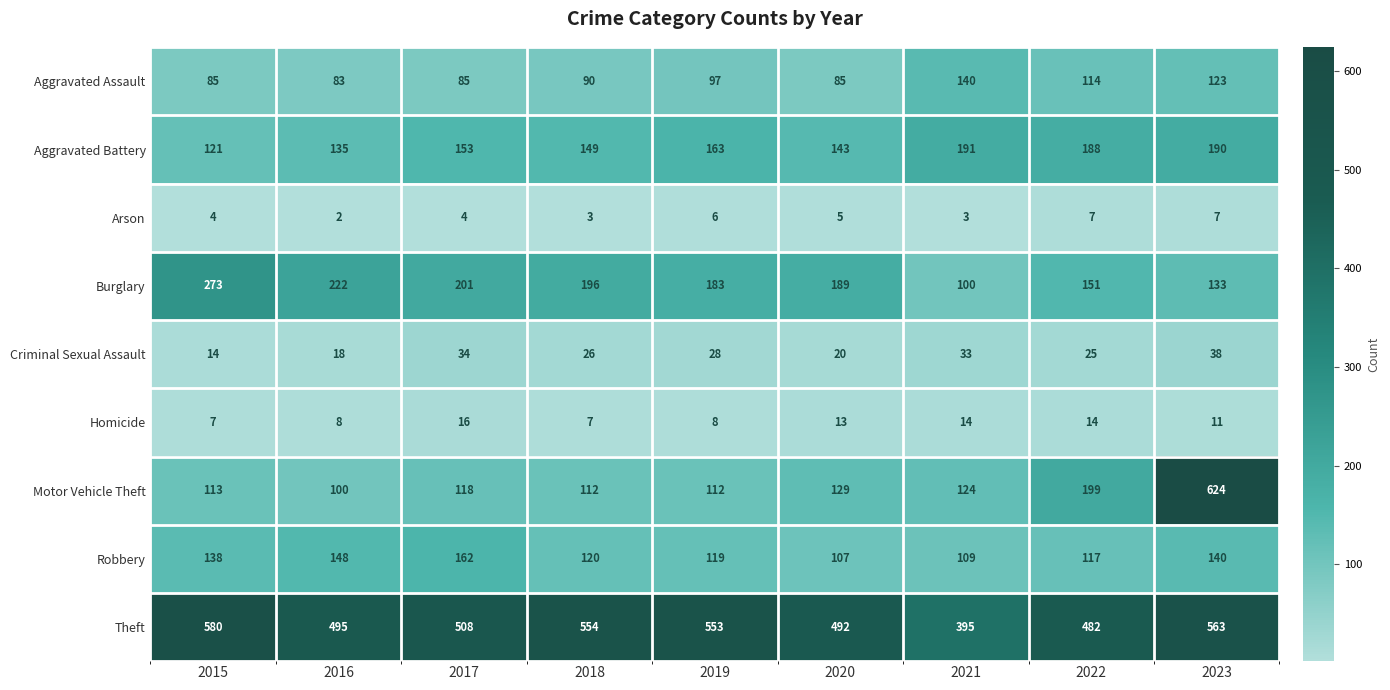

What is the difference between the maximum and minimum values in the Homicide series?

9